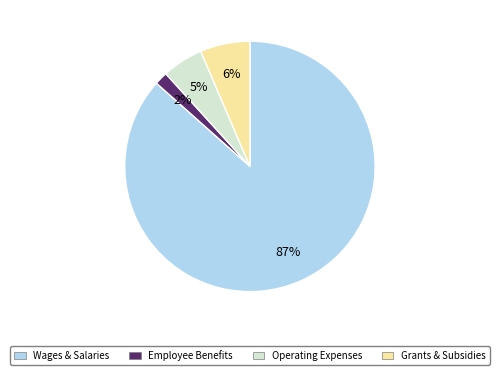

Which category has the biggest portion of the pie?

Wages & Salaries